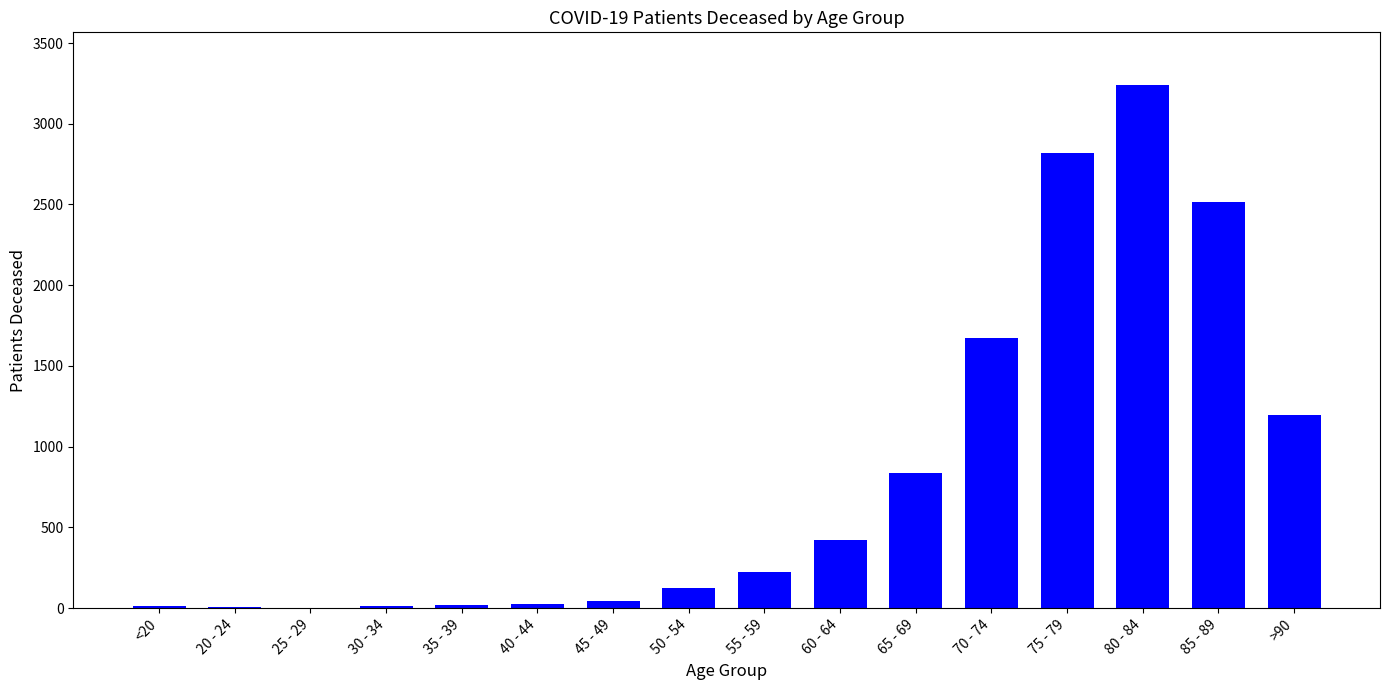

How many series are shown in this chart?

1